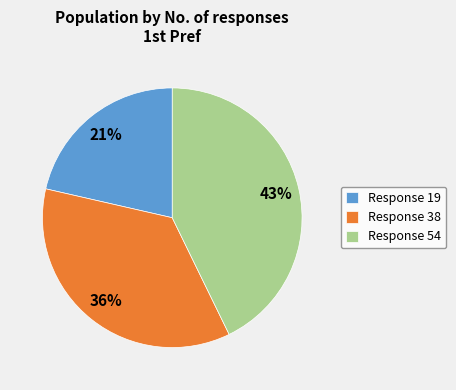

Is it true that Response 54 is 43% of the pie?

True